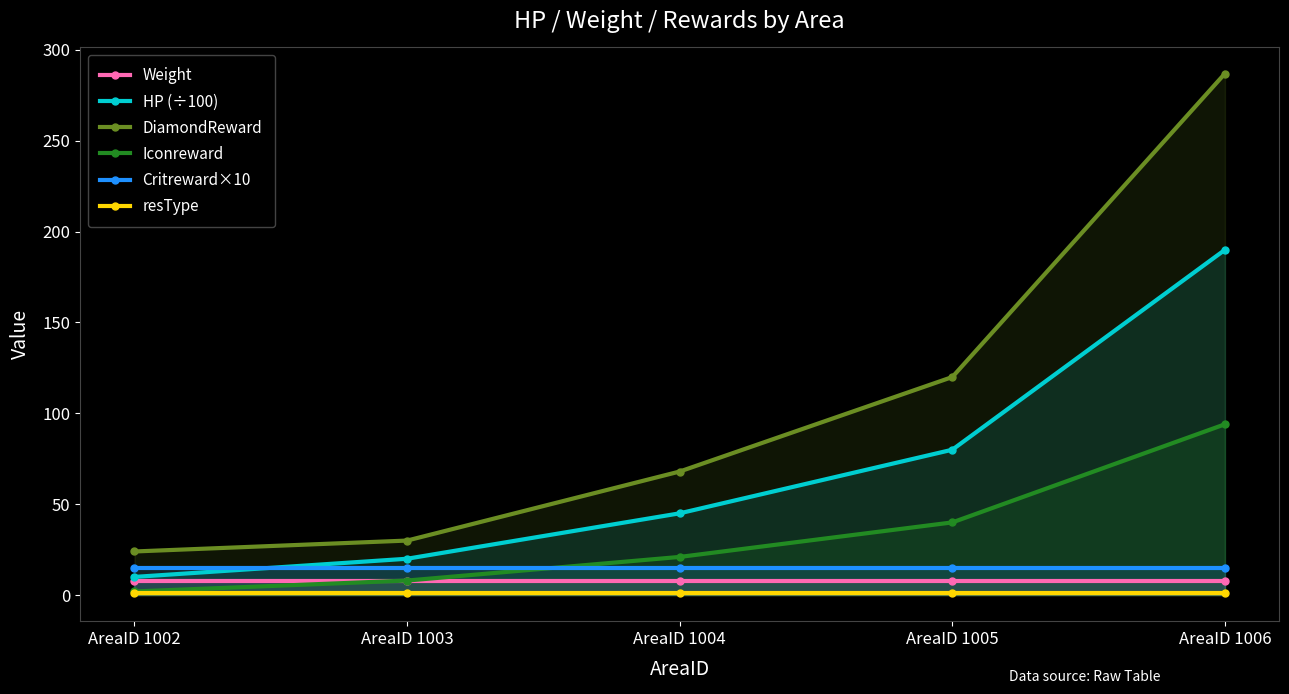

How many lines are shown in the chart?

6